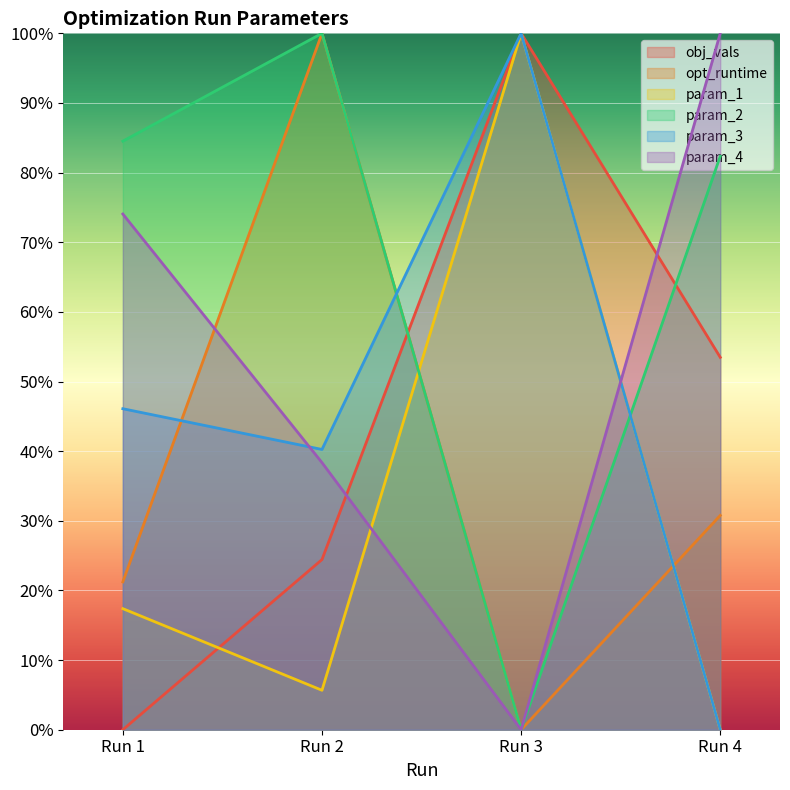

Where does the opt_runtime series first go above 30?

Run 2